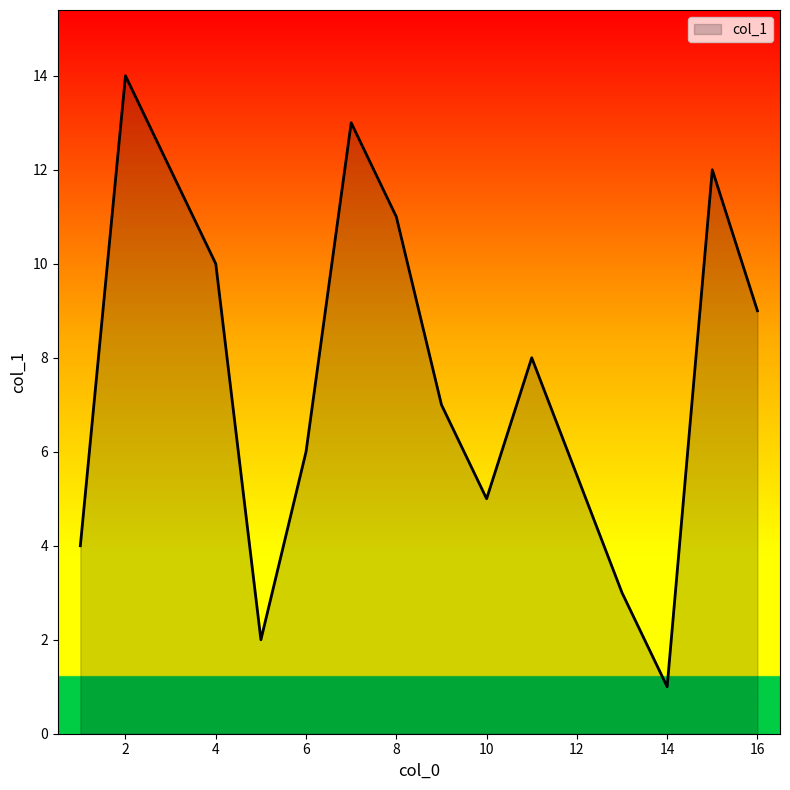

What is the greatest value displayed?

14